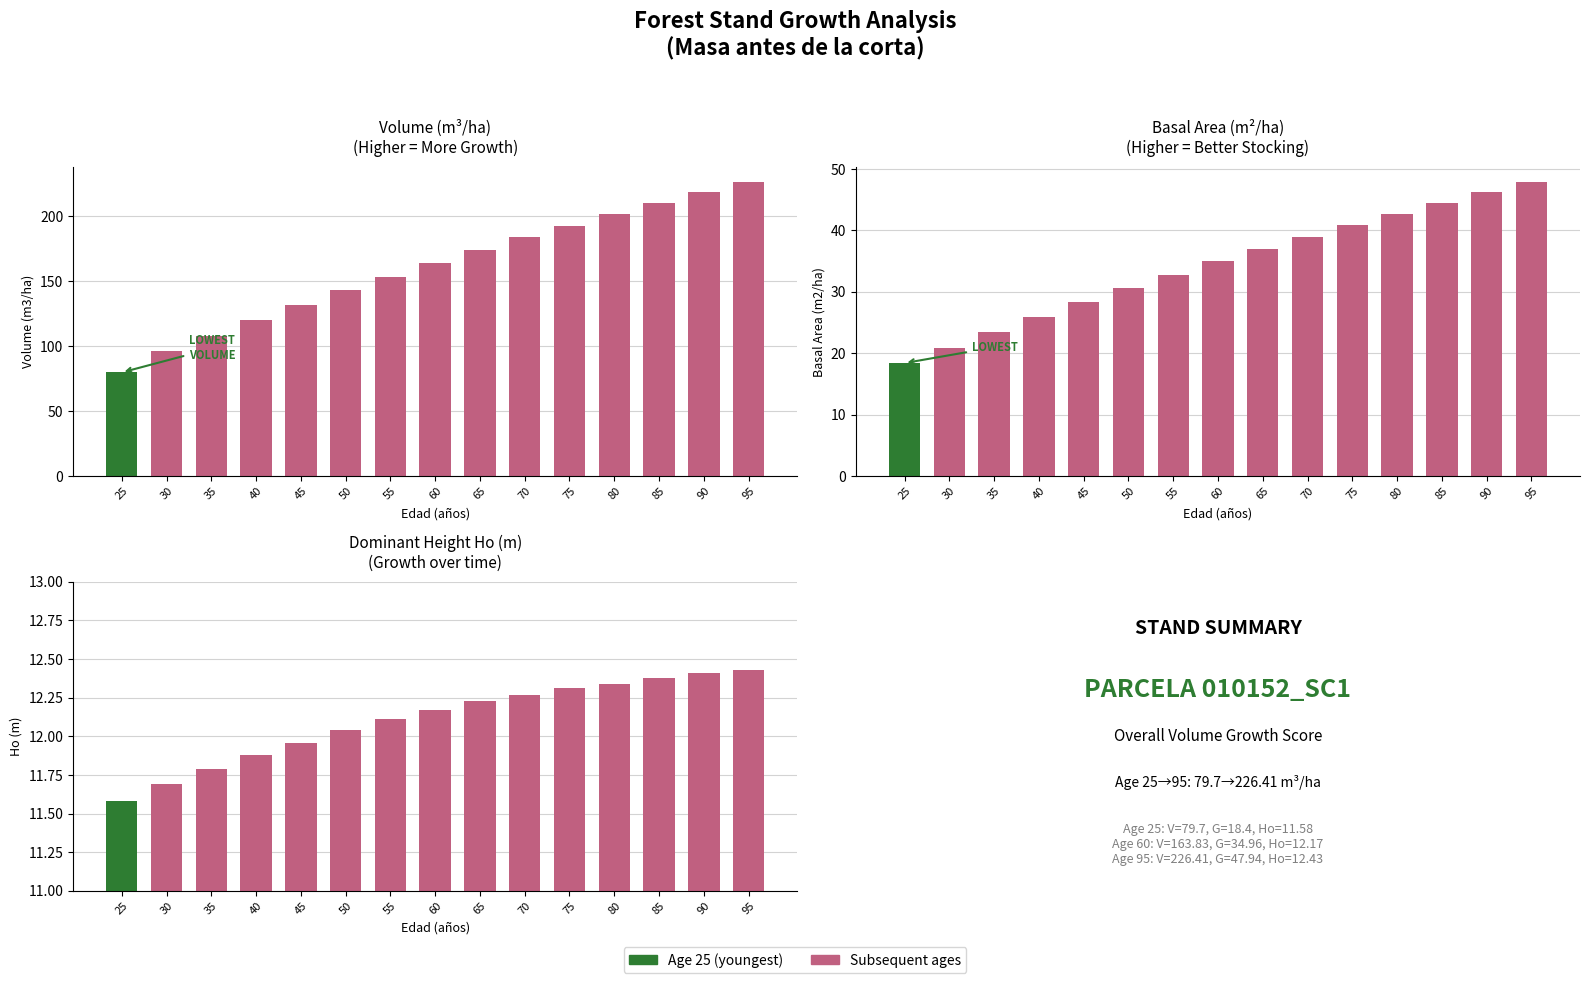

Reading left to right, what are all the values shown in this chart?

V (m3/ha): 25=79.7	30=95.8	35=107.9	40=119.7	45=131.4	50=142.7	55=153.4	60=163.8	65=173.9	70=183.6	75=192.7	80=201.6	85=210.0	90=218.3	95=226.4
G (m2/ha): 25=18.4	30=20.9	35=23.4	40=25.9	45=28.3	50=30.6	55=32.8	60=35.0	65=37.0	70=39.0	75=40.9	80=42.8	85=44.5	90=46.3	95=47.9
Ho (m): 25=11.6	30=11.7	35=11.8	40=11.9	45=12.0	50=12.0	55=12.1	60=12.2	65=12.2	70=12.3	75=12.3	80=12.3	85=12.4	90=12.4	95=12.4